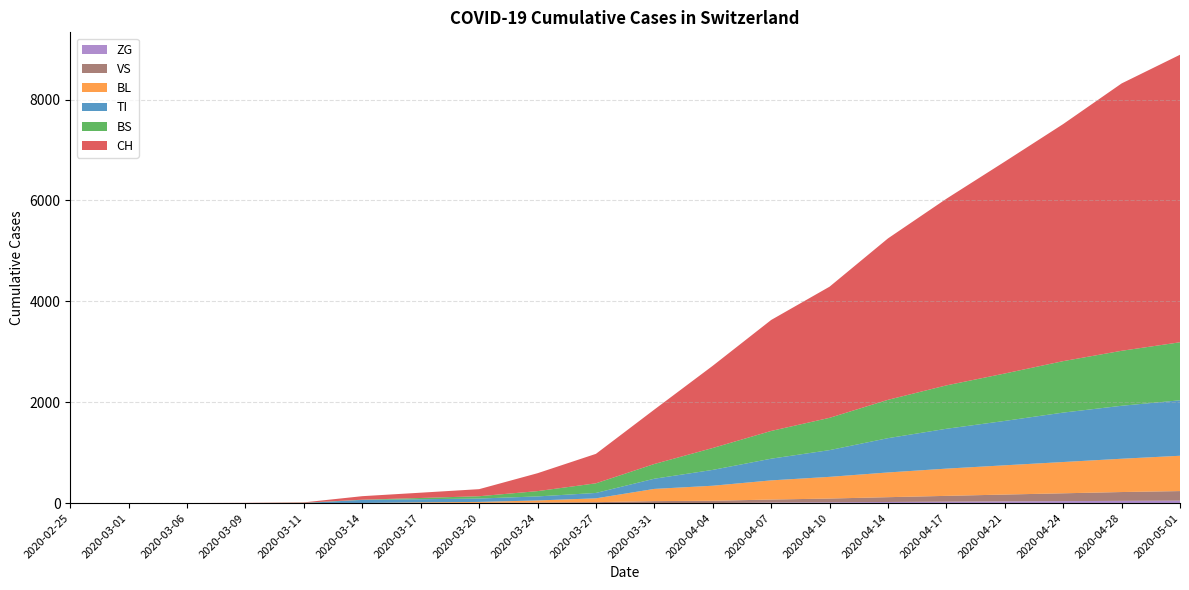

Reading left to right, extract all data points from this chart.

CH: 2020-02-25=0	2020-03-01=0	2020-03-06=1	2020-03-09=3	2020-03-11=8	2020-03-14=70	2020-03-17=105	2020-03-20=140	2020-03-24=355	2020-03-27=584	2020-03-31=1079	2020-04-04=1630	2020-04-07=2200	2020-04-10=2600	2020-04-14=3200	2020-04-17=3700	2020-04-21=4200	2020-04-24=4700	2020-04-28=5300	2020-05-01=5700
TI: 2020-02-25=0	2020-03-01=0	2020-03-06=0	2020-03-09=0	2020-03-11=0	2020-03-14=61	2020-03-17=62	2020-03-20=67	2020-03-24=80	2020-03-27=107	2020-03-31=202	2020-04-04=314	2020-04-07=430	2020-04-10=530	2020-04-14=680	2020-04-17=790	2020-04-21=880	2020-04-24=980	2020-04-28=1050	2020-05-01=1100
BL: 2020-02-25=0	2020-03-01=0	2020-03-06=0	2020-03-09=1	2020-03-11=2	2020-03-14=2	2020-03-17=13	2020-03-20=18	2020-03-24=40	2020-03-27=76	2020-03-31=242	2020-04-04=298	2020-04-07=380	2020-04-10=430	2020-04-14=490	2020-04-17=540	2020-04-21=580	2020-04-24=620	2020-04-28=660	2020-05-01=700
BS: 2020-02-25=0	2020-03-01=0	2020-03-06=0	2020-03-09=0	2020-03-11=4	2020-03-14=4	2020-03-17=25	2020-03-20=46	2020-03-24=105	2020-03-27=191	2020-03-31=292	2020-04-04=434	2020-04-07=550	2020-04-10=640	2020-04-14=760	2020-04-17=860	2020-04-21=940	2020-04-24=1020	2020-04-28=1090	2020-05-01=1150
ZG: 2020-02-25=0	2020-03-01=0	2020-03-06=0	2020-03-09=0	2020-03-11=0	2020-03-14=0	2020-03-17=0	2020-03-20=0	2020-03-24=0	2020-03-27=0	2020-03-31=0	2020-04-04=0	2020-04-07=10	2020-04-10=15	2020-04-14=22	2020-04-17=28	2020-04-21=34	2020-04-24=39	2020-04-28=44	2020-05-01=48
VS: 2020-02-25=0	2020-03-01=0	2020-03-06=0	2020-03-09=0	2020-03-11=0	2020-03-14=0	2020-03-17=1	2020-03-20=5	2020-03-24=12	2020-03-27=18	2020-03-31=39	2020-04-04=46	2020-04-07=60	2020-04-10=75	2020-04-14=95	2020-04-17=115	2020-04-21=135	2020-04-24=155	2020-04-28=175	2020-05-01=190